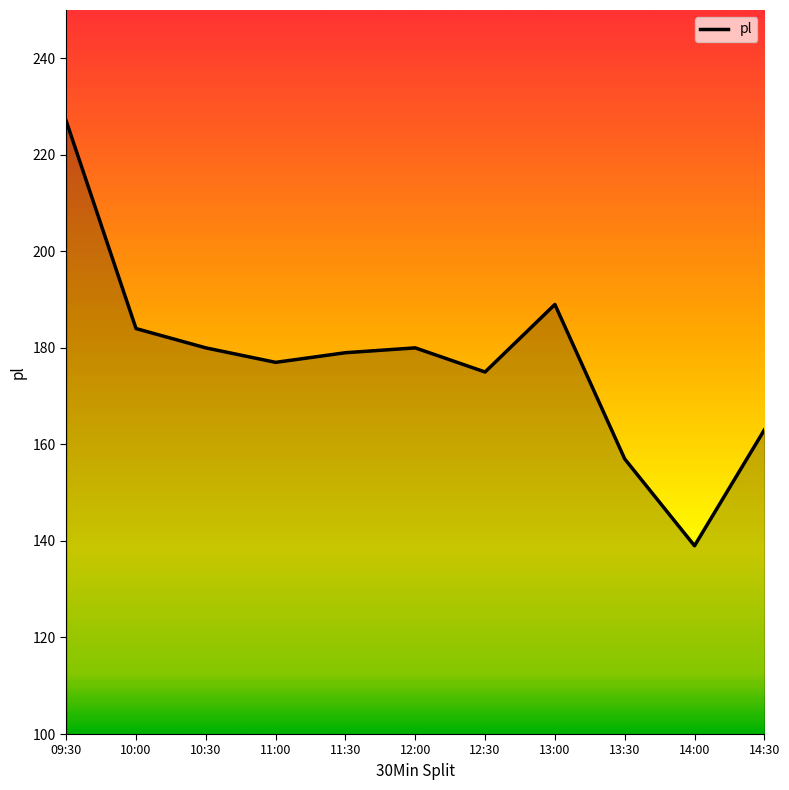

Is it true that the value at 14:30 is 281?

False